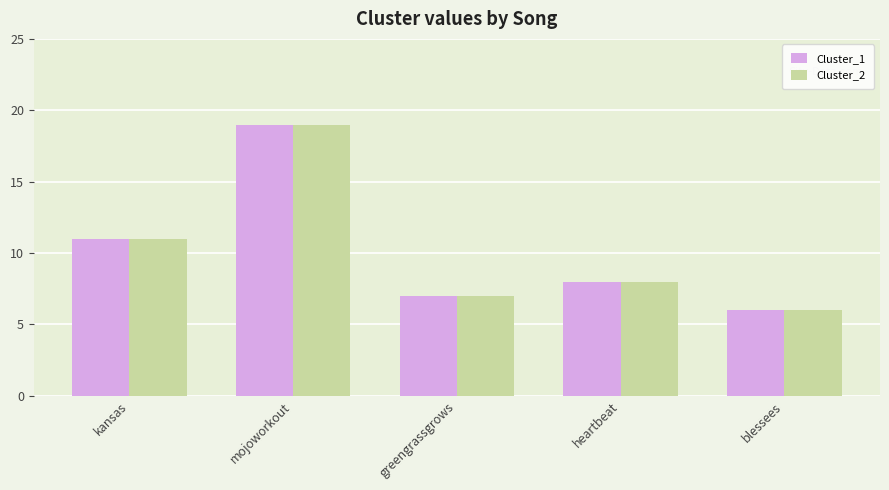

Reading left to right, what are all the values shown in this chart?

Cluster_1: kansas=11	mojoworkout=19	greengrassgrows=7	heartbeat=8	blessees=6
Cluster_2: kansas=11	mojoworkout=19	greengrassgrows=7	heartbeat=8	blessees=6